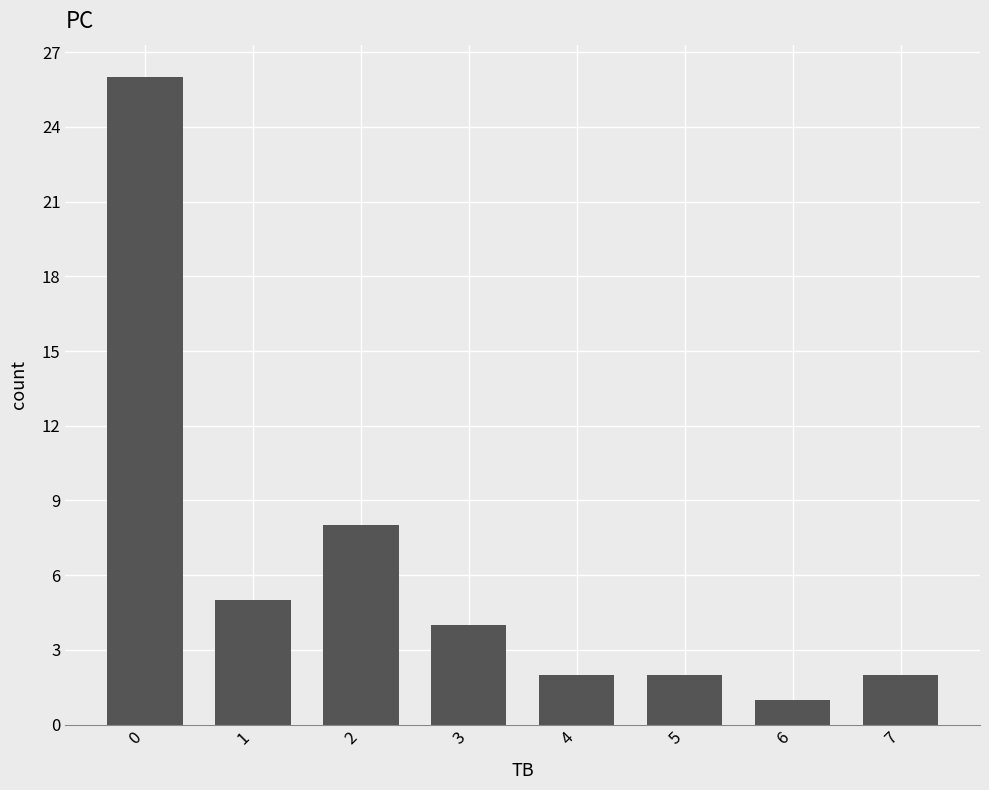

Approximately how many times larger is the value at 0 compared to 2?

3.2